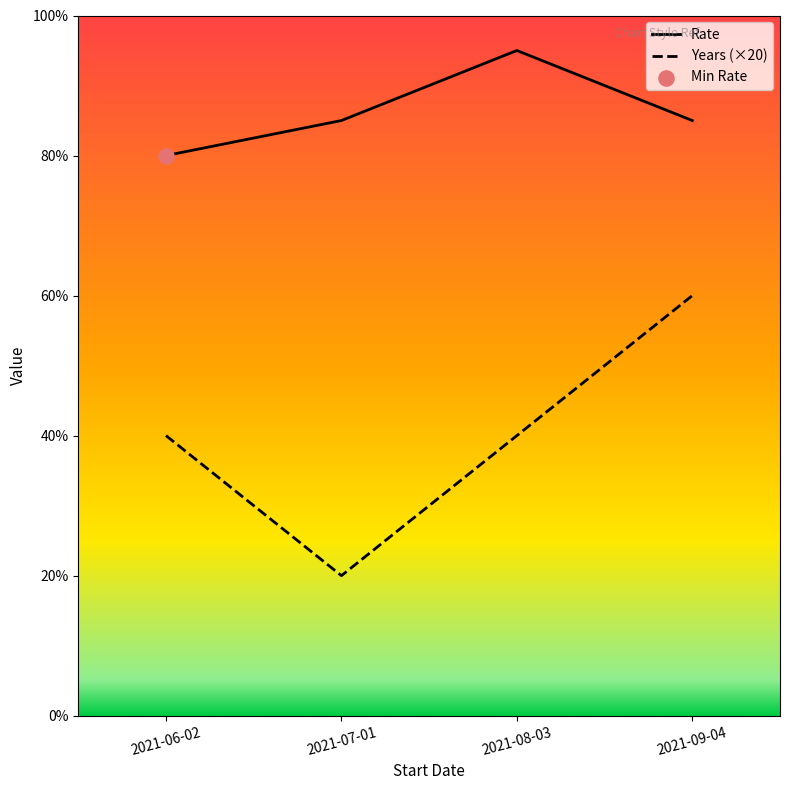

True or false: Years (×20) has more than 1 points higher than both neighbors.

False